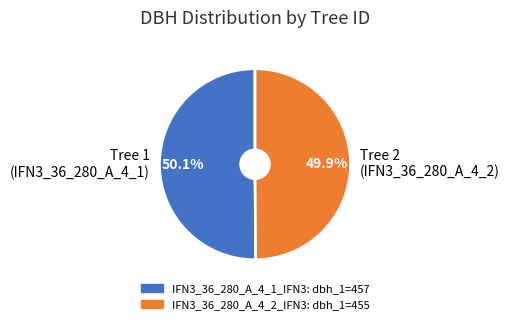

What portion of the pie excludes Tree 1 (IFN3_36_280_A_4_1)?

49.9%